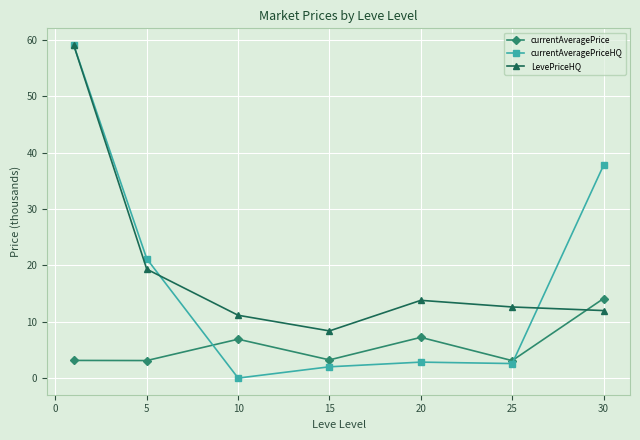

Which series has the widest spread of values?

currentAveragePriceHQ